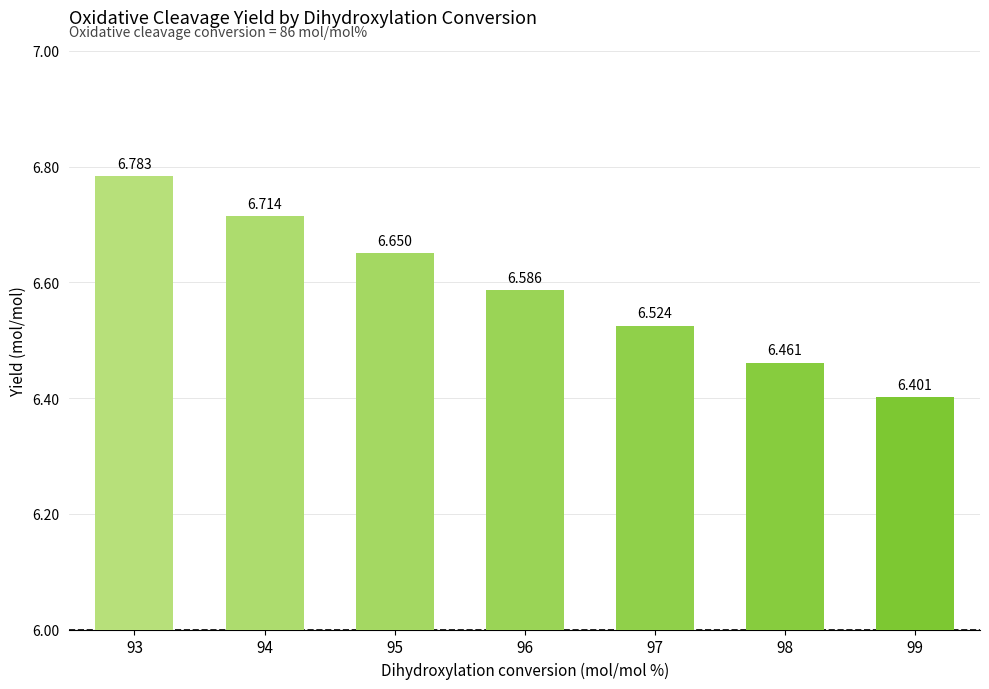

Are the bars horizontal?

No